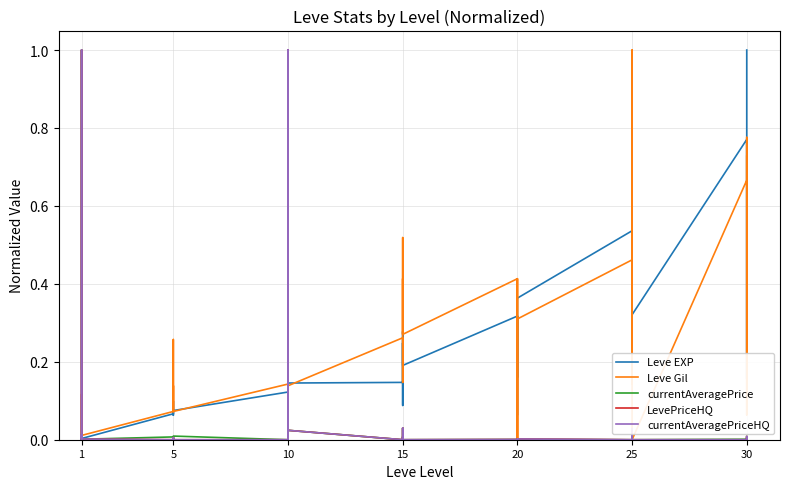

How many data points does each series have?

40